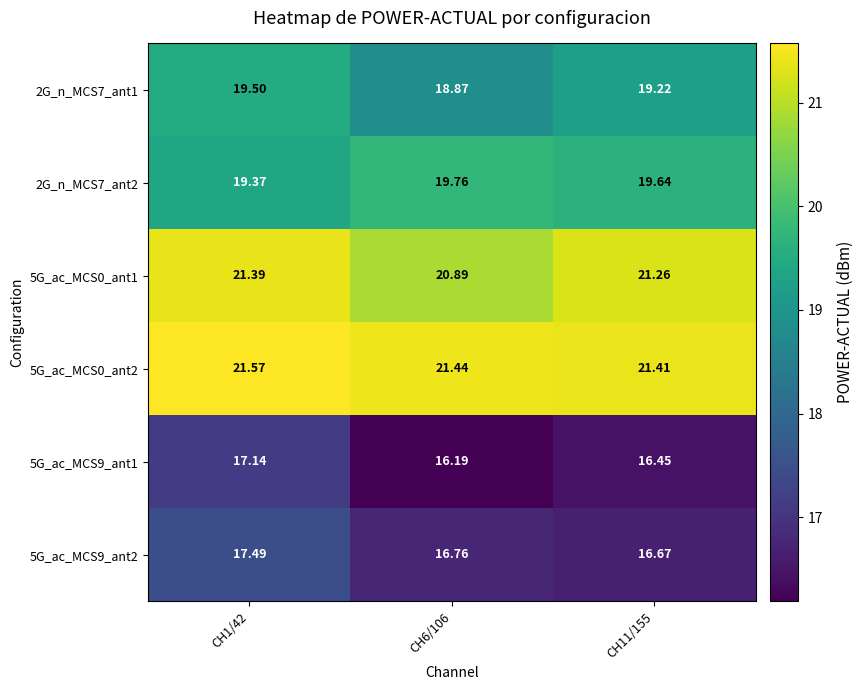

Is the value of 2G_n_MCS7_ant1 at CH1/42 greater than the value of 2G_n_MCS7_ant2 at CH1/42?

Yes